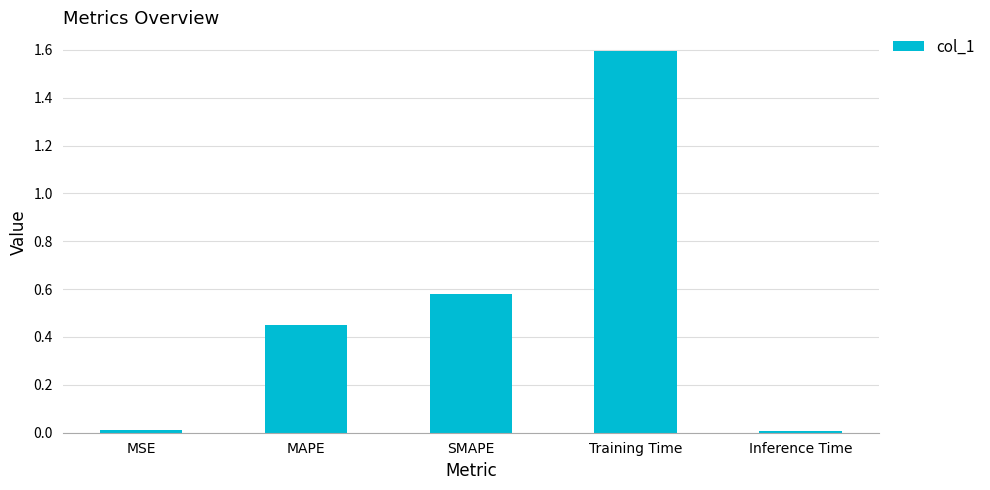

How many series are shown in this chart?

1